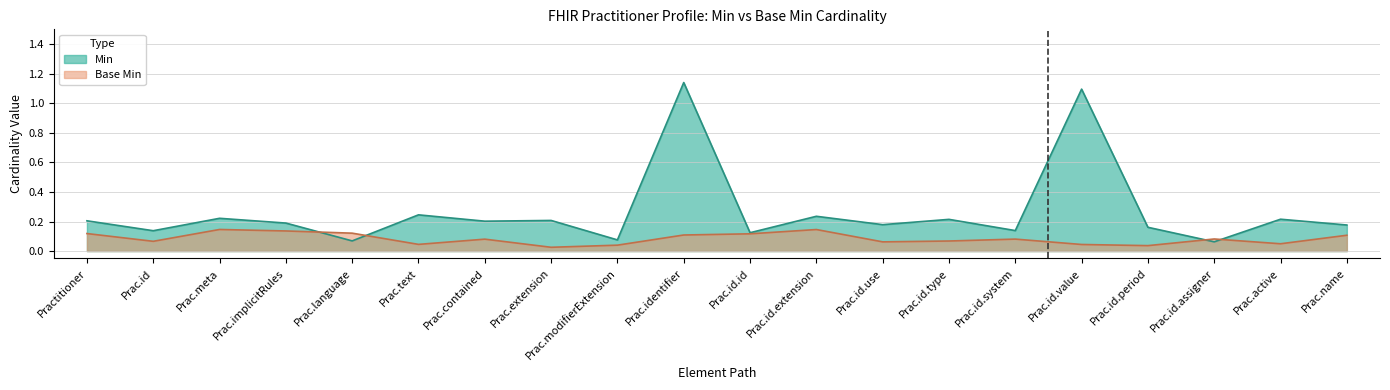

What is the sum of all values?

5.3